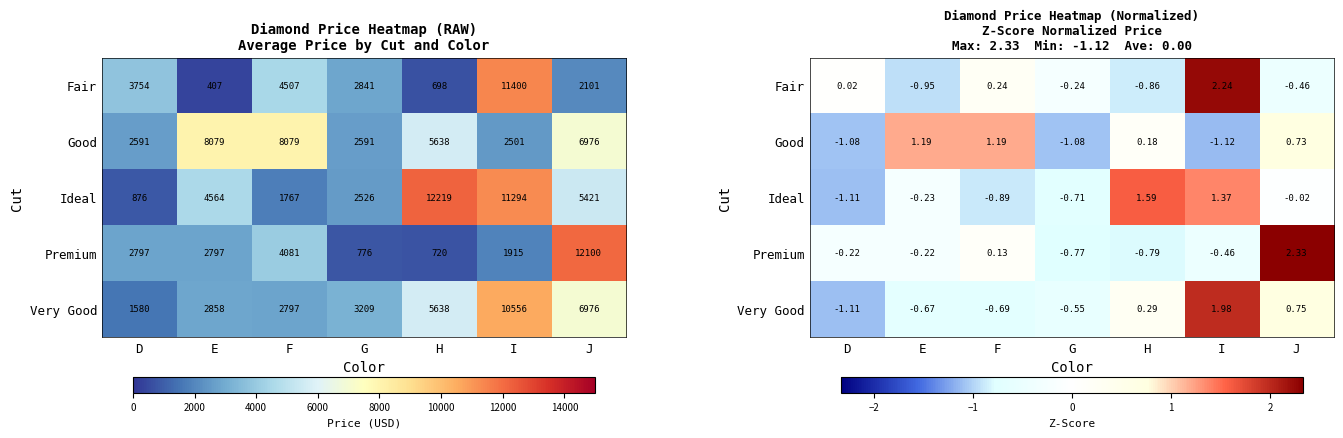

What is the total value across all series at J?

3.3